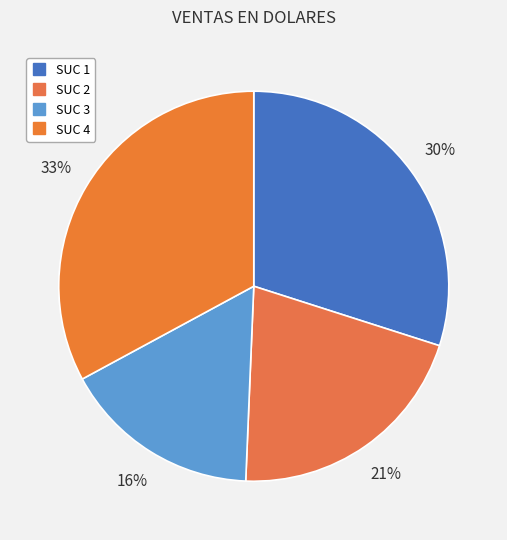

How many segments does this pie chart have?

4